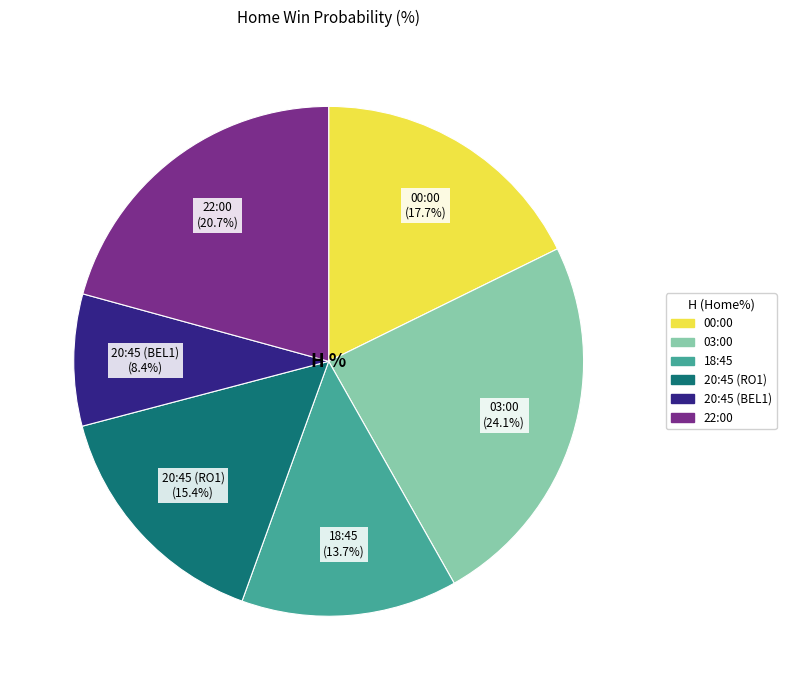

How many slices are in this pie chart?

6